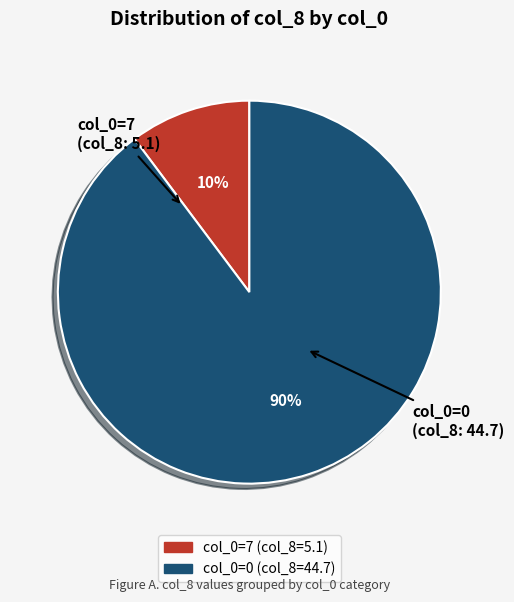

Does any single category account for the majority?

Yes